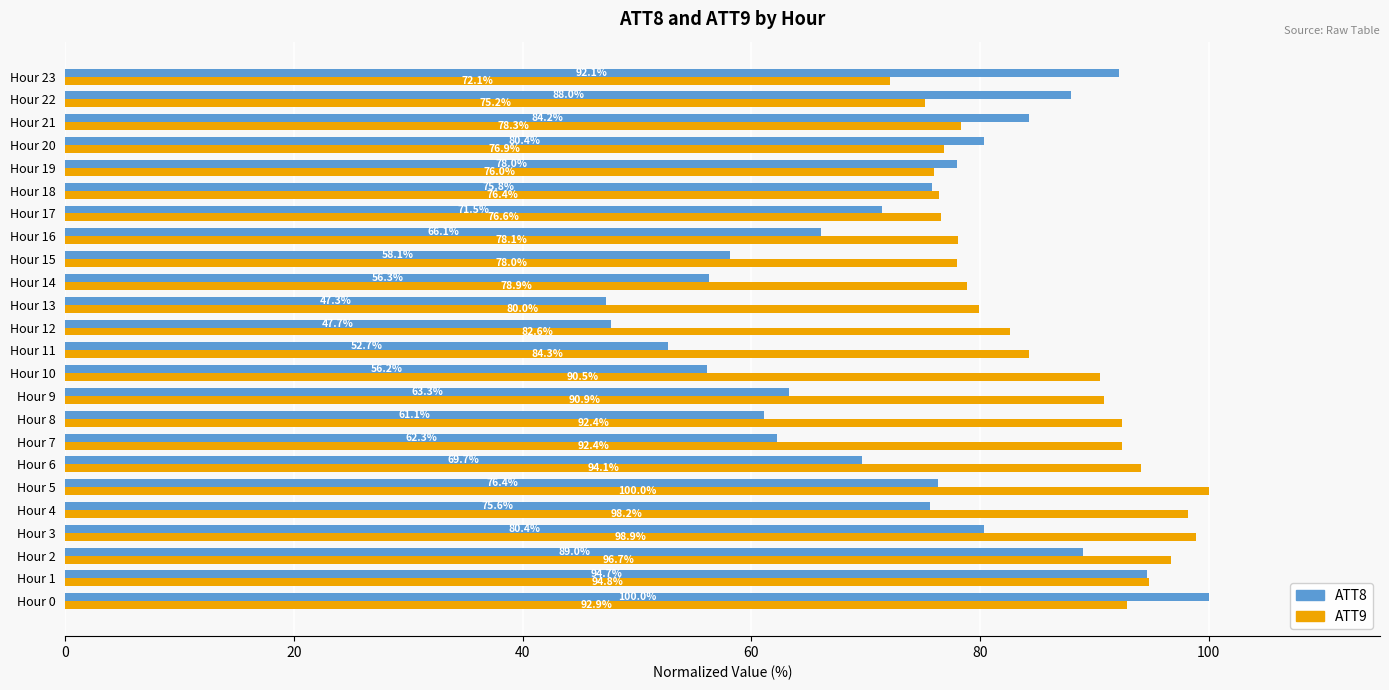

What value does the ATT9 series have at Hour 14?

78.9